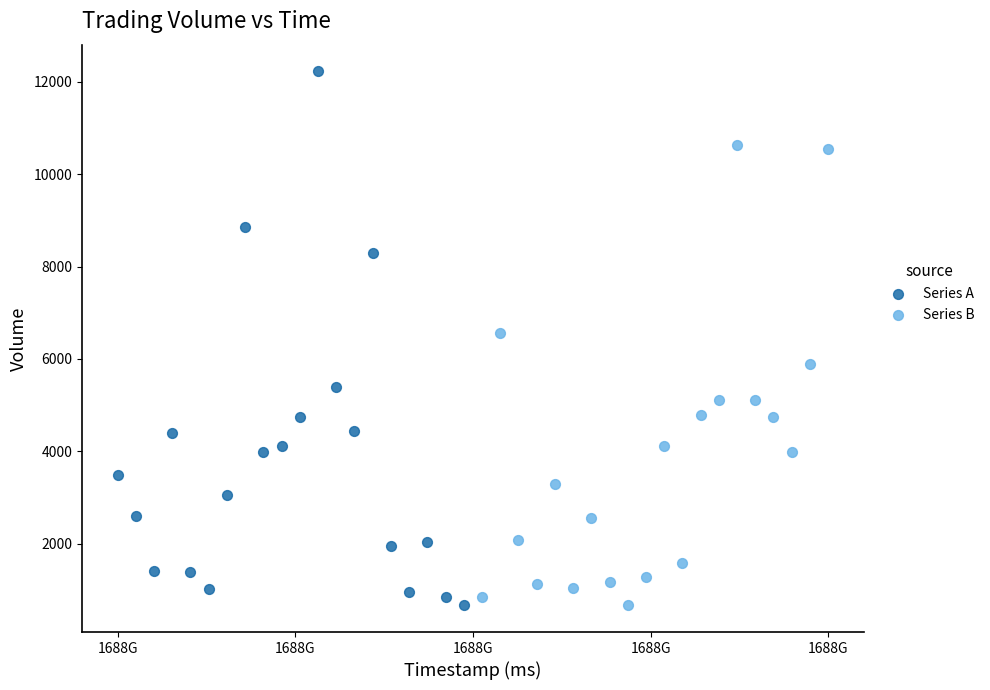

Which series contains the highest Y value?

Series A